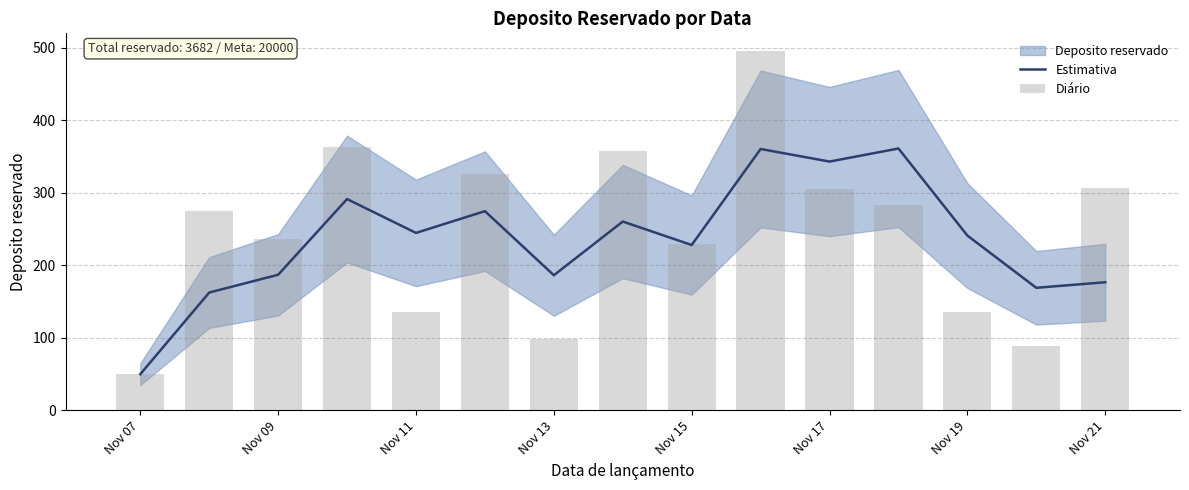

What is the minimum value for Diário?

50.0